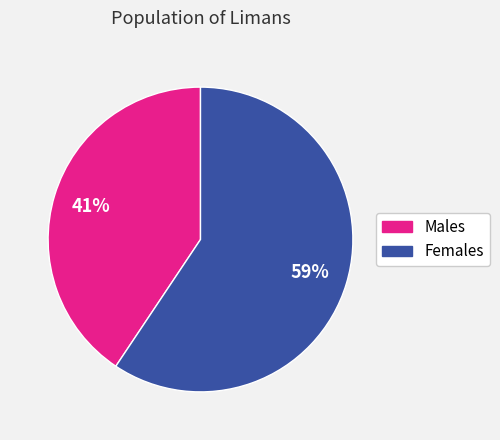

To the nearest percent, what is the average slice percentage?

50%